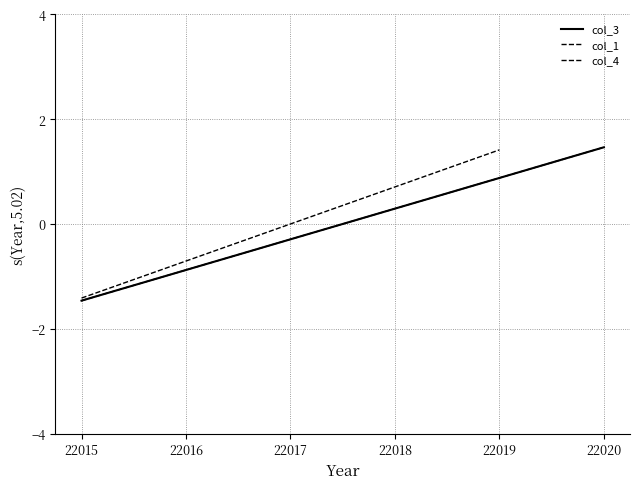

Where is the data nearest to the value 0?

22017